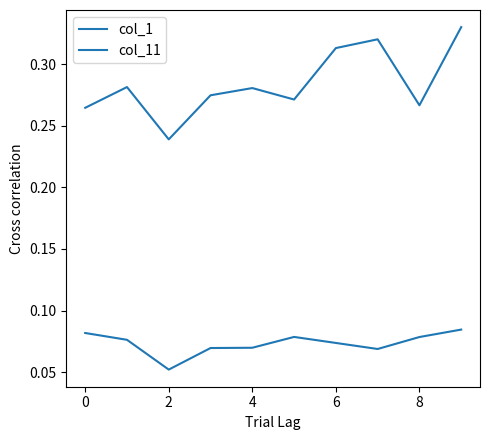

Does the chart have visible grid lines?

No